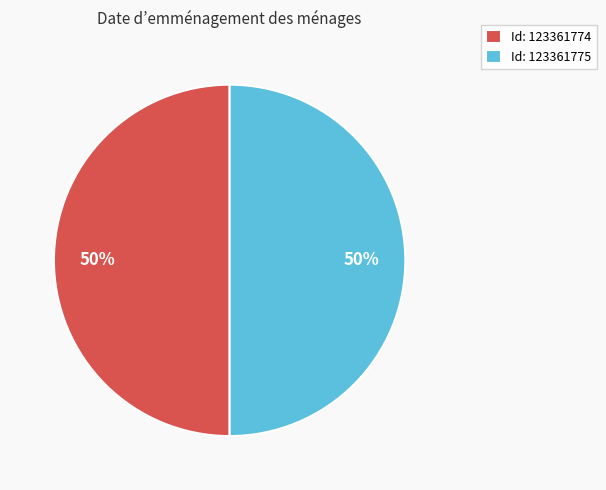

True or false: Id: 123361775 accounts for 50% of the total.

True